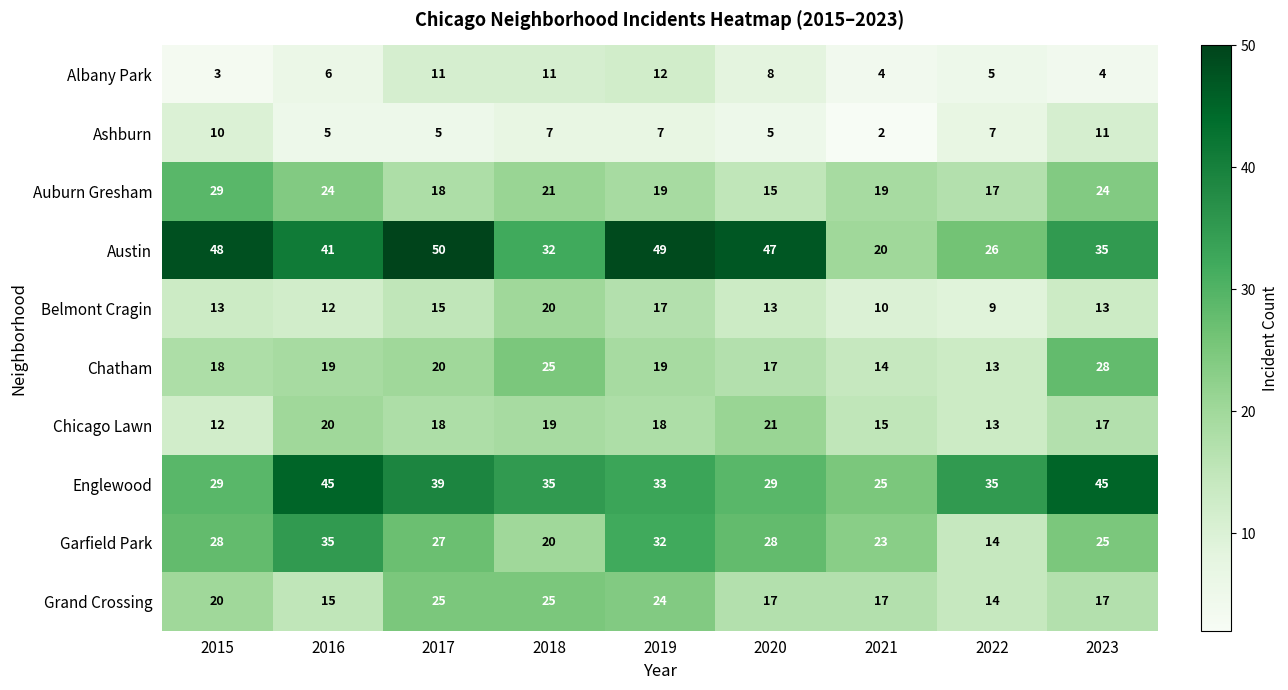

True or false: Auburn Gresham has a value of 27 at 2017.

False